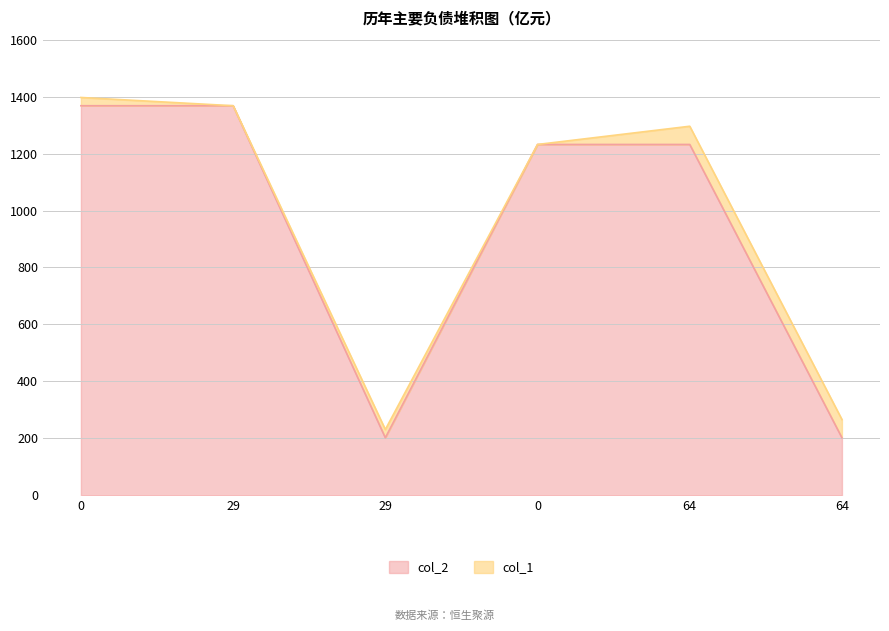

Approximately how many times larger is the value at 29 compared to 0?

0.1